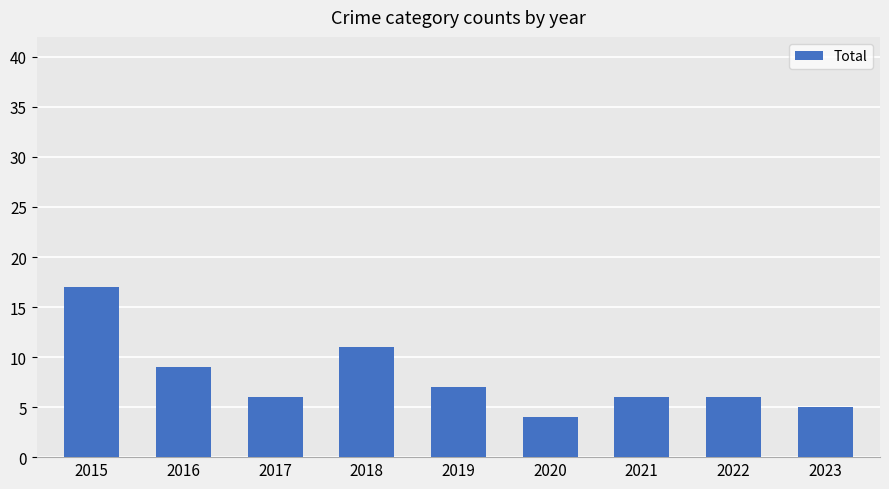

What is the smallest value displayed?

4